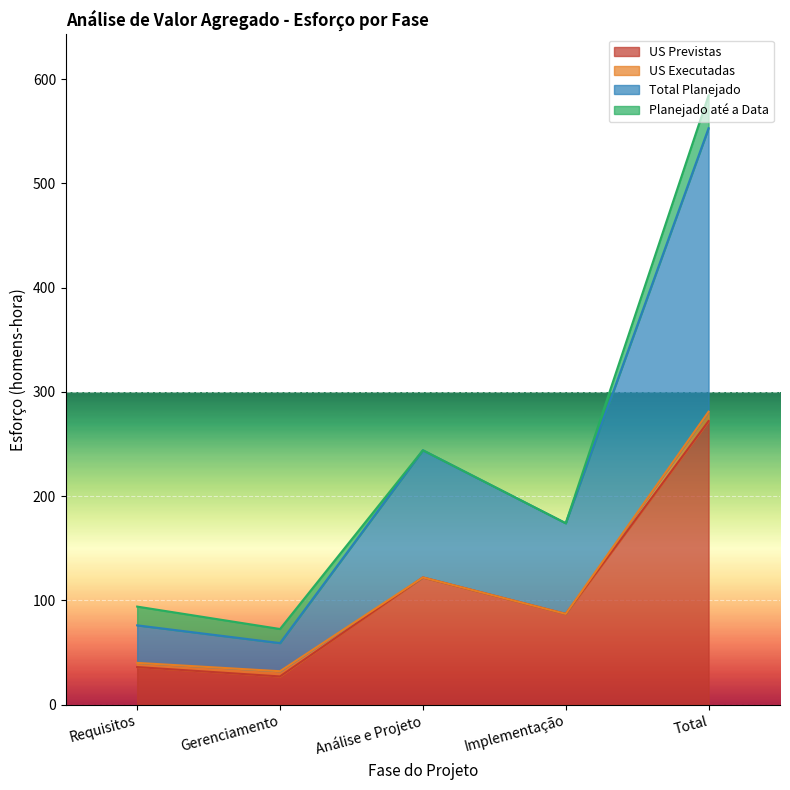

What is the sum of the Total Planejado values at Análise e Projeto and Implementação?

418